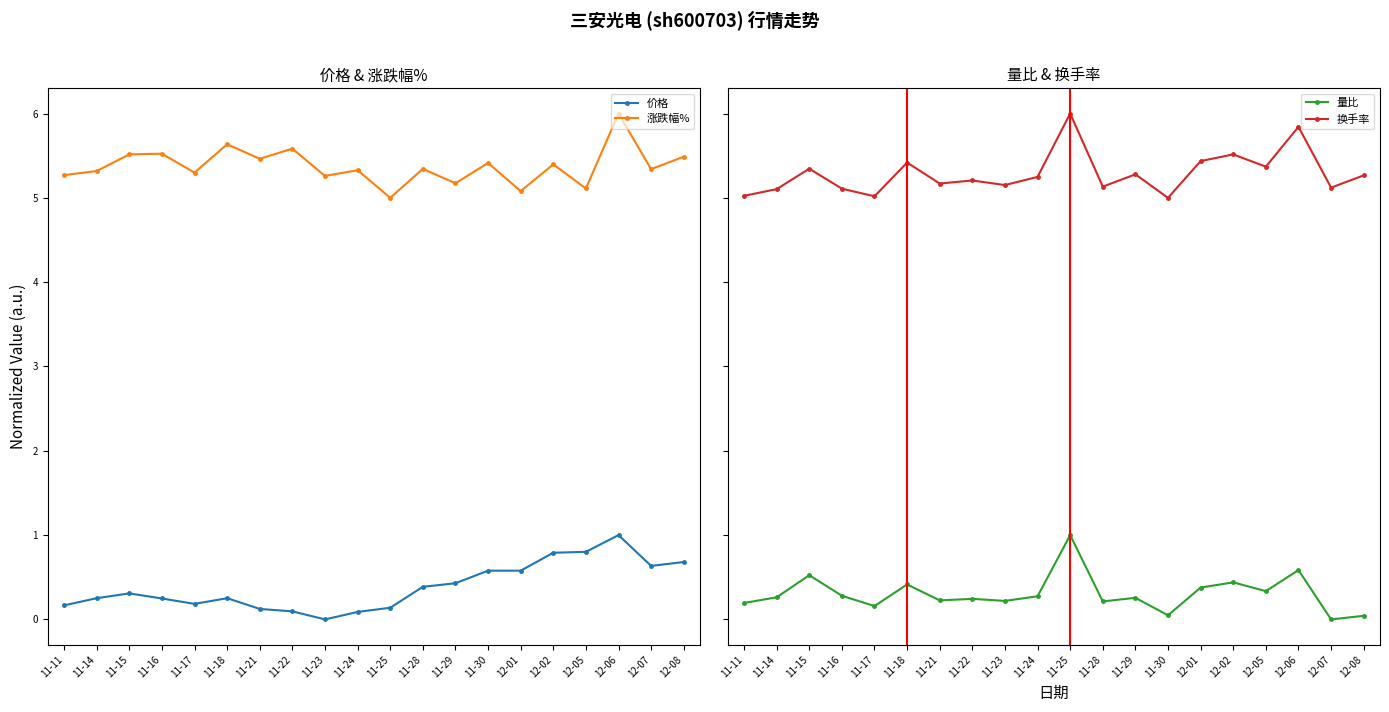

What is the difference between the maximum and minimum values in the 涨跌幅% series?

1.0